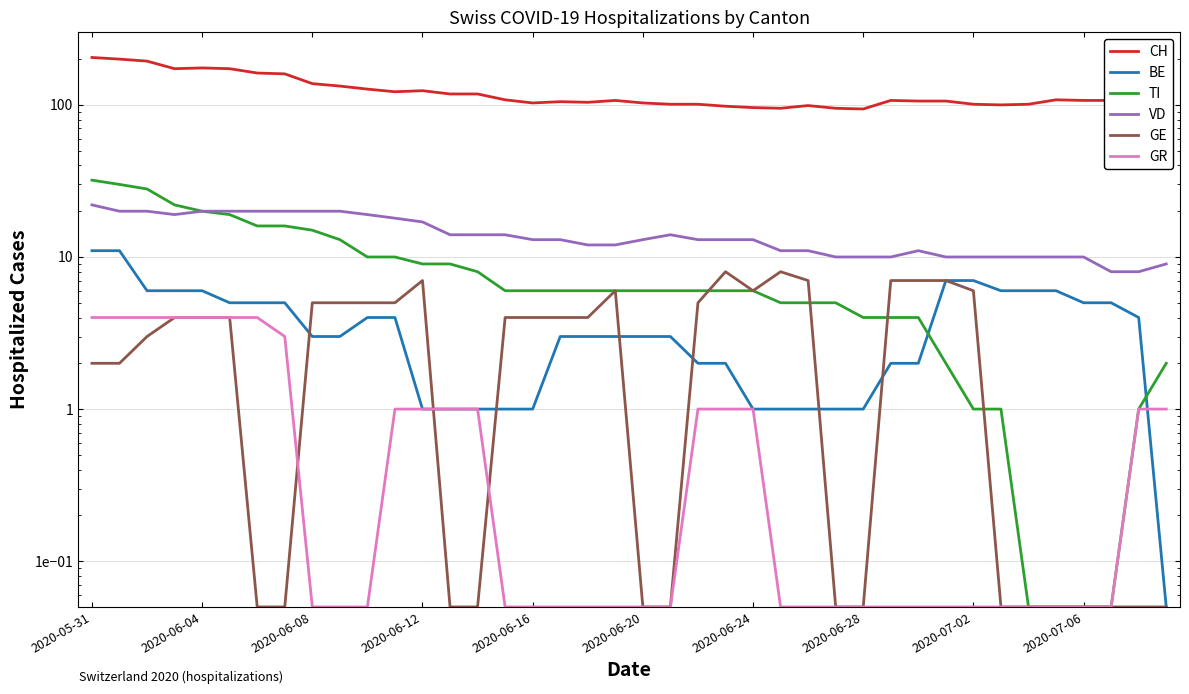

True or false: GR and TI intersect in this chart.

False